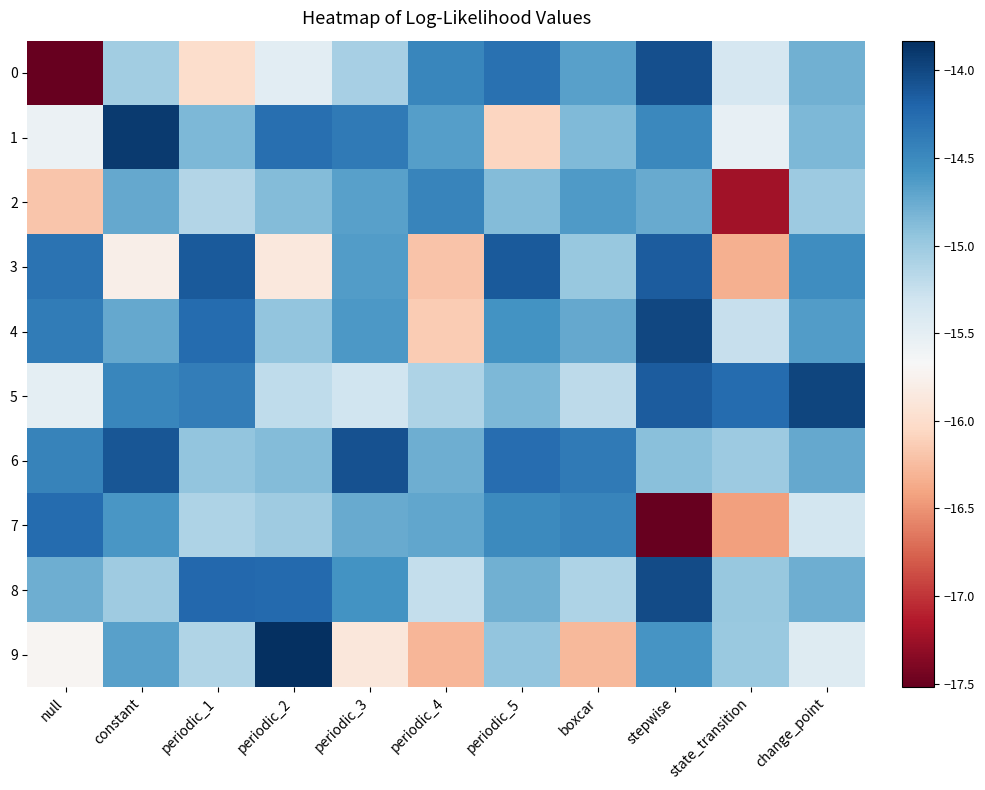

Between periodic_2 and change_point, which series saw the biggest shift?

9